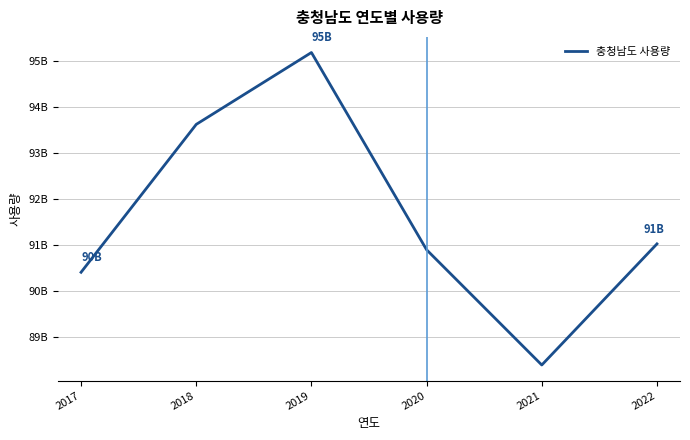

What is the ratio of the value at 2020 to the value at 2022?

1.0